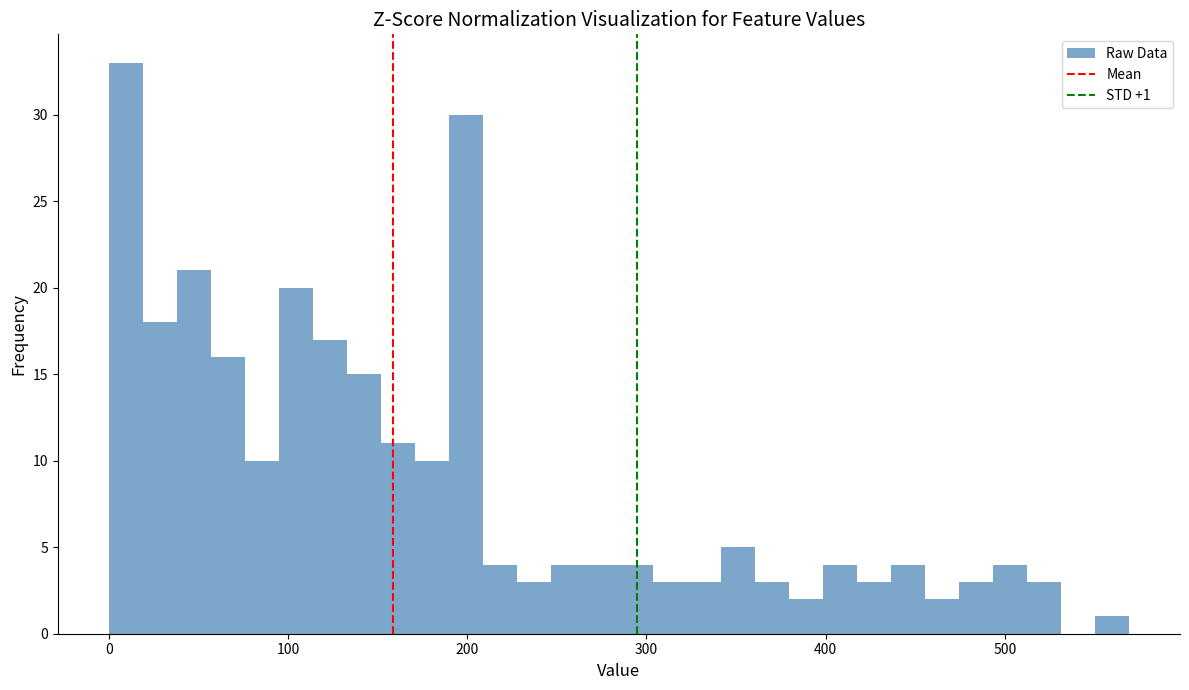

Read against the x-axis, roughly where is the centre of the tallest bar?

10